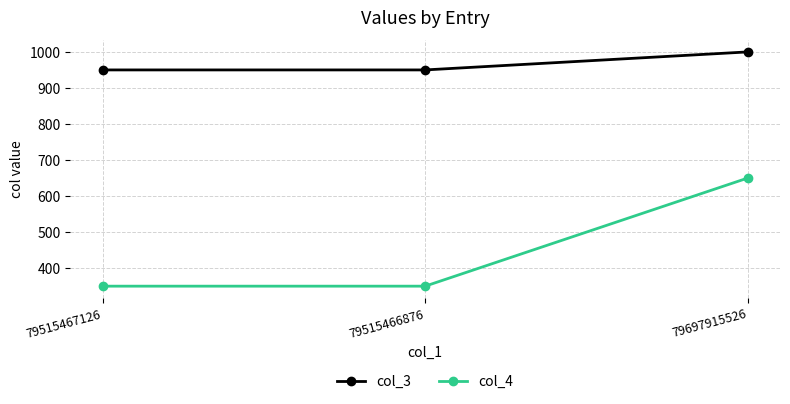

How many data points in col_4 are above 350?

1